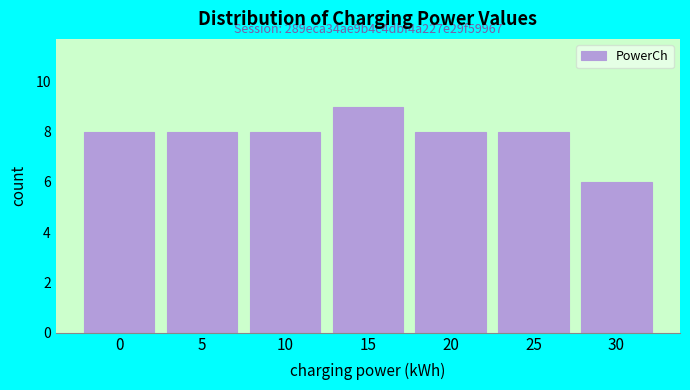

Reading left to right, what are all the values shown in this chart?

8	8	8	9	8	8	6